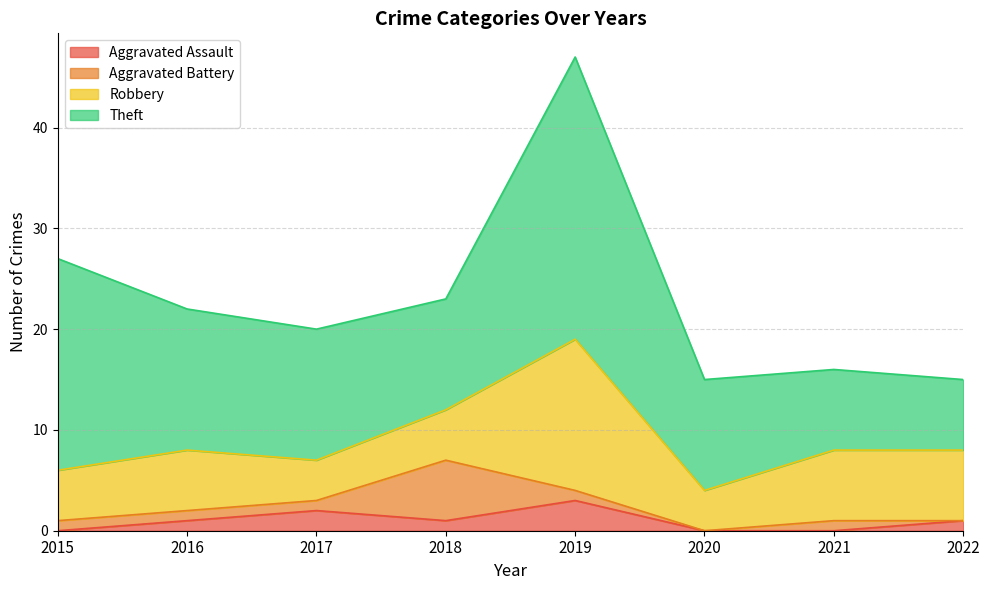

At which category does the chart reach its minimum across all series?

2015